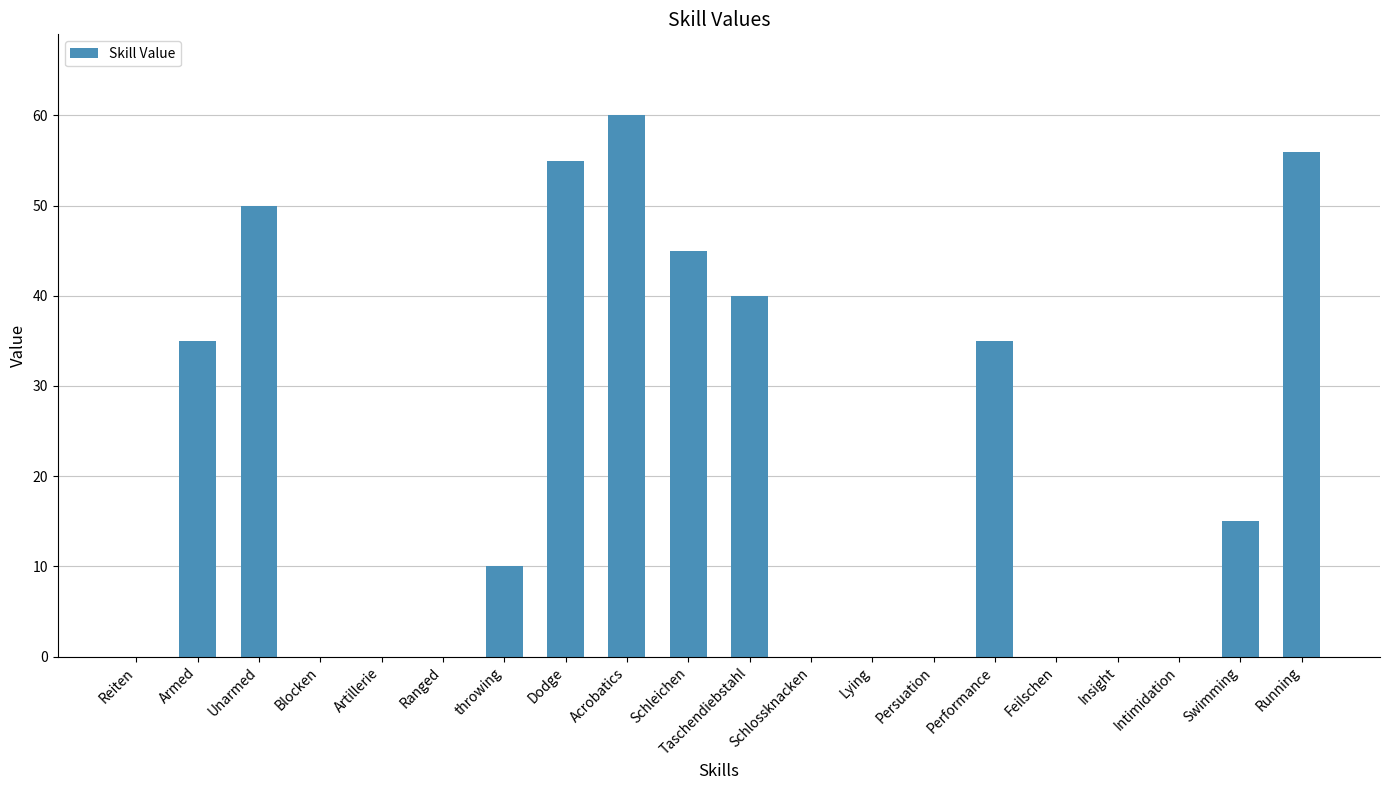

Are the bars horizontal?

No